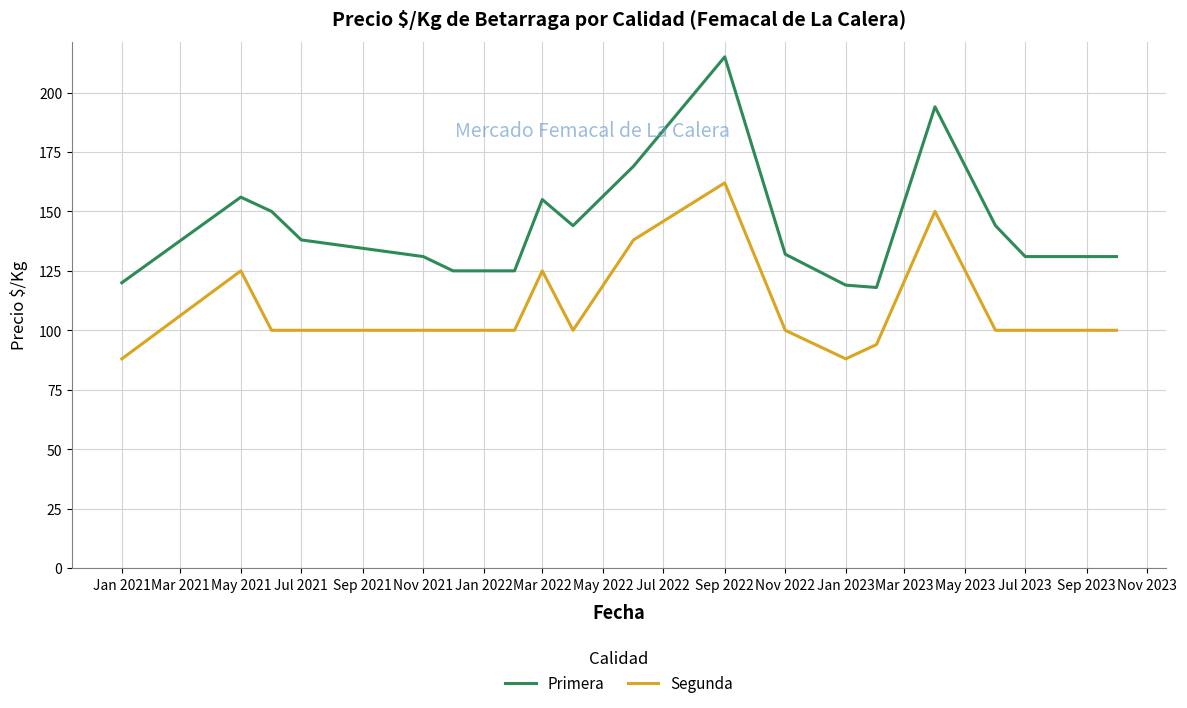

Which category has the highest value in the Primera series?

Sep 2022